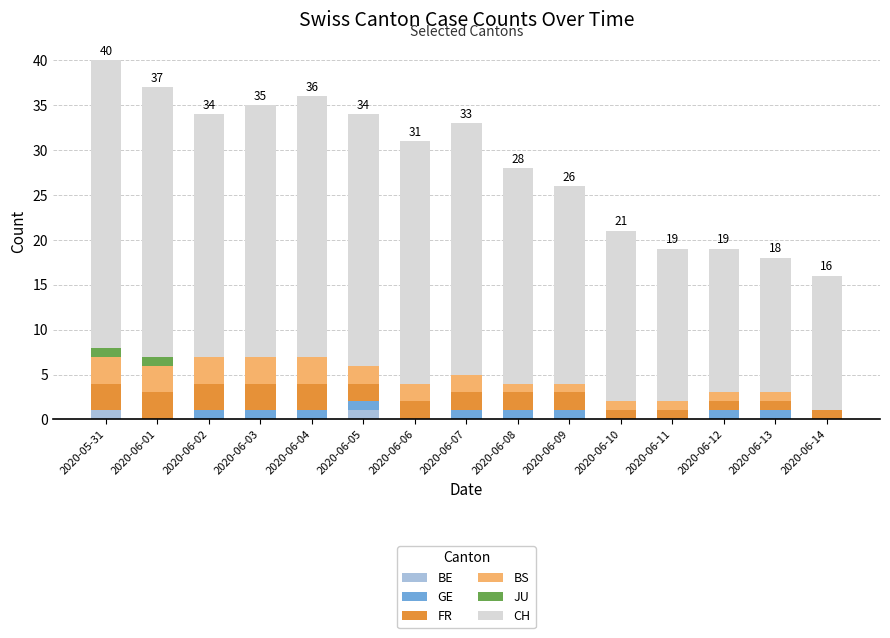

What is the total value across all series at 2020-06-02?

34